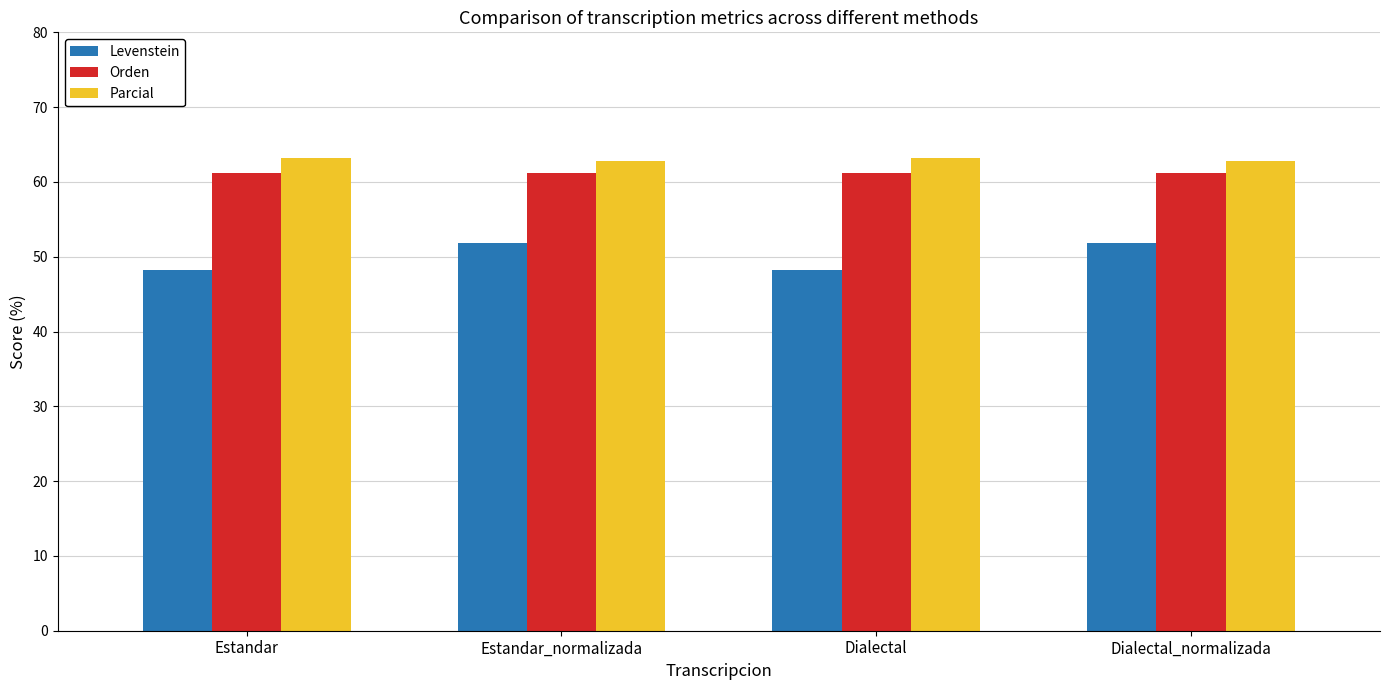

What are all the series names shown in the legend?

Levenstein, Orden, Parcial